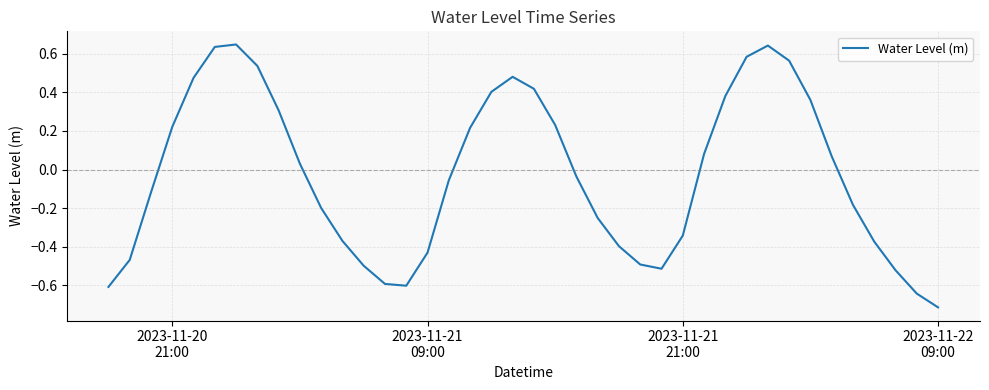

What is the minimum value shown in the chart?

-0.7